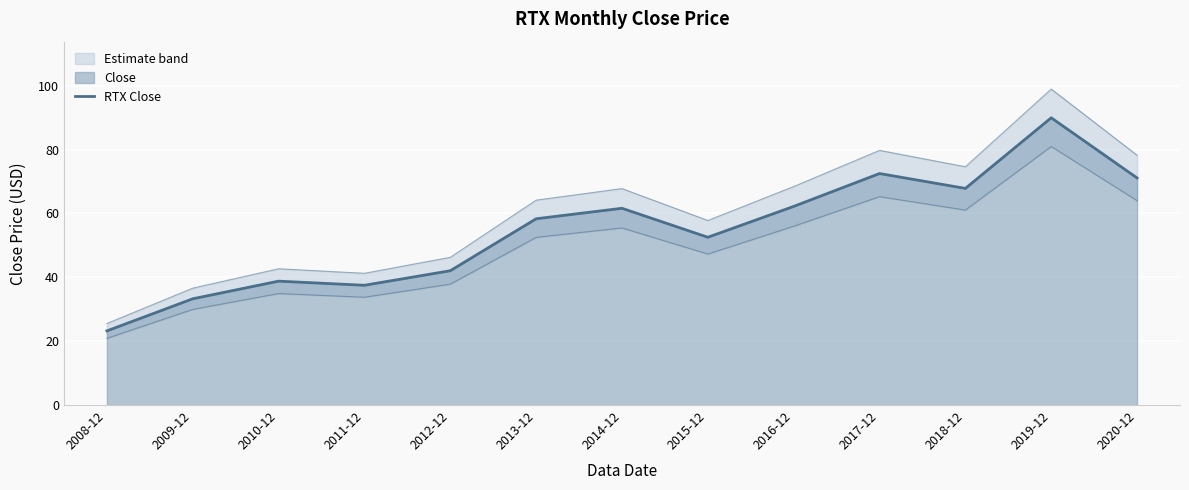

Reading left to right, what are all the values shown in this chart?

2008-12=23.2	2009-12=33.3	2010-12=38.8	2011-12=37.5	2012-12=42.1	2013-12=58.3	2014-12=61.6	2015-12=52.5	2016-12=62.2	2017-12=72.5	2018-12=67.8	2019-12=90.0	2020-12=71.1